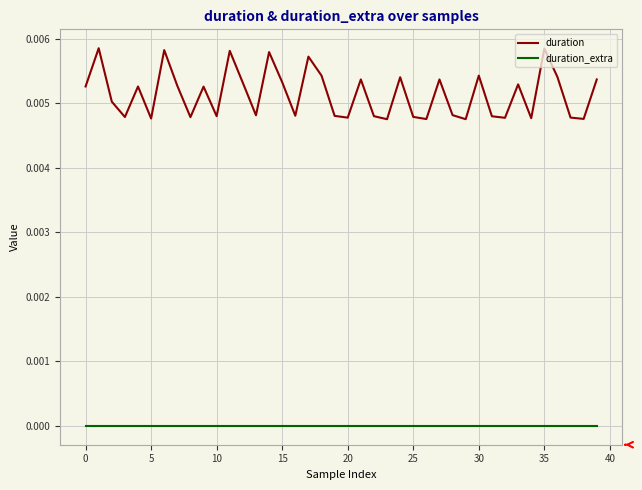

In duration, how many points are lower than both neighbors (excluding endpoints)?

13